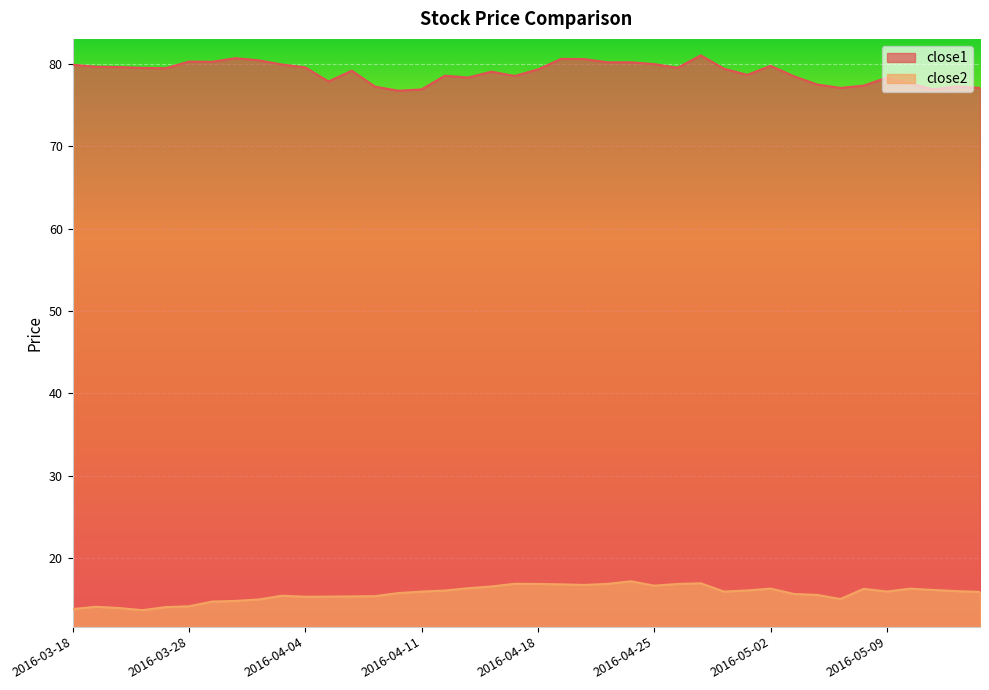

What are all the series names shown in the legend?

close1, close2